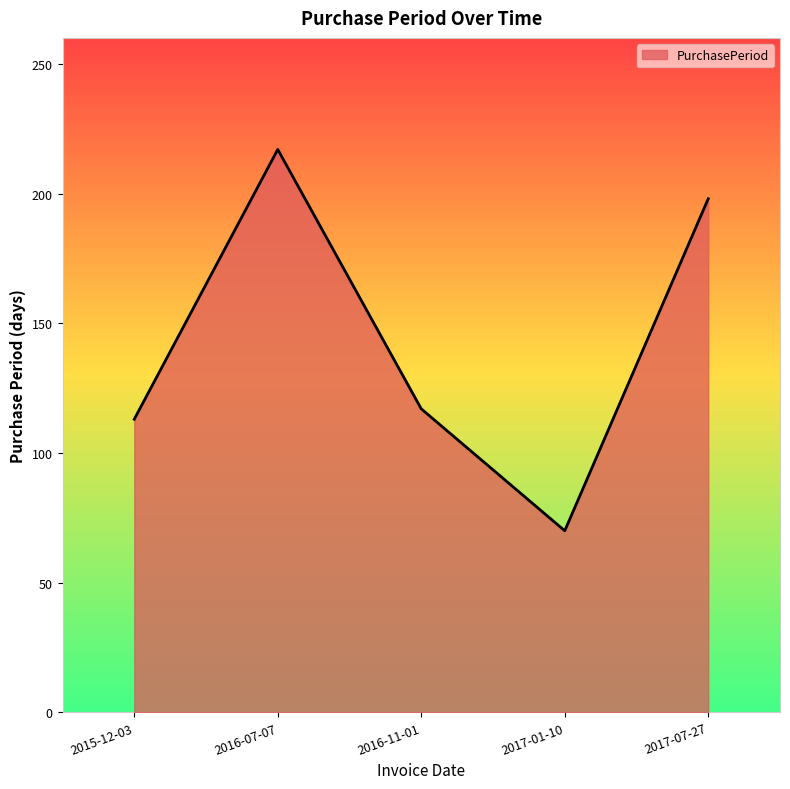

Does the chart display data point markers on the line(s)?

No